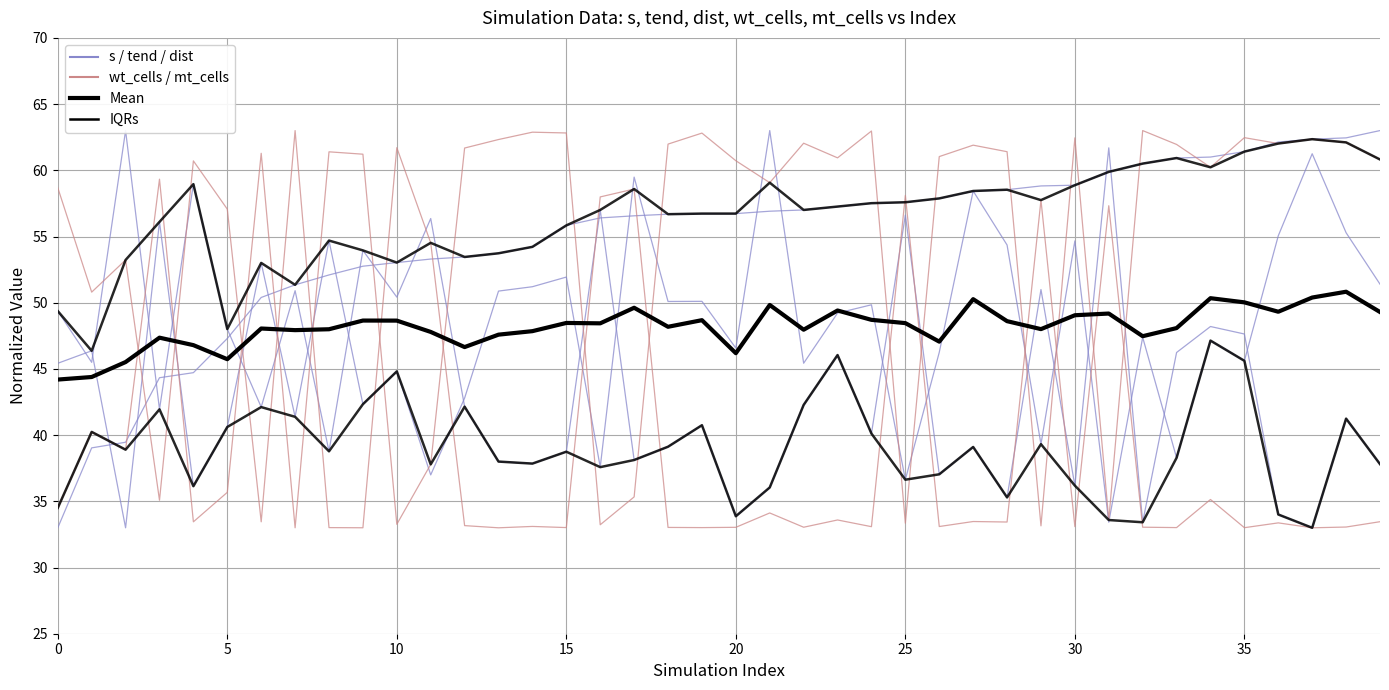

How many data points in s are less than 42?

20